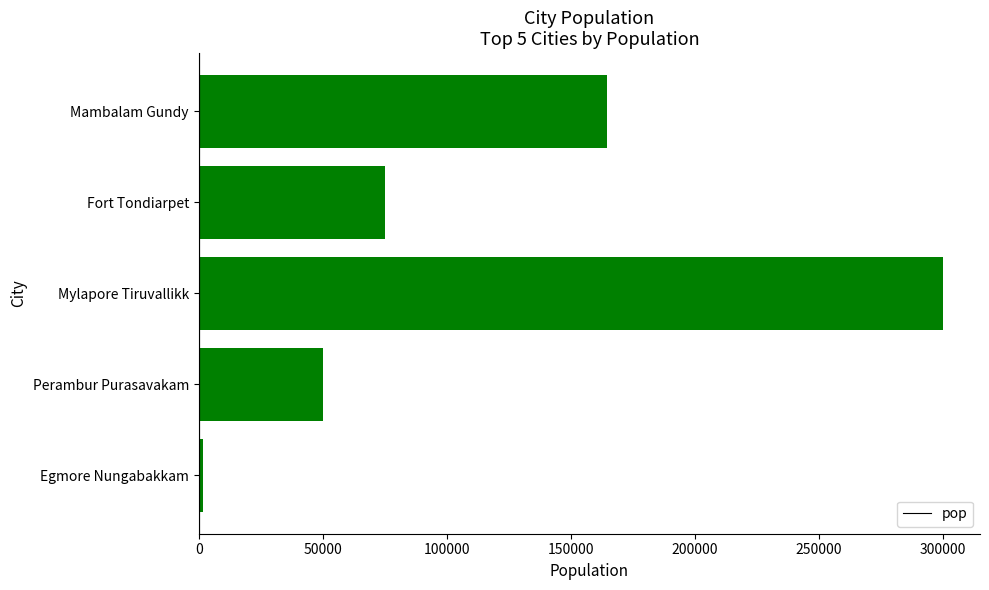

Does the chart contain any negative values?

No